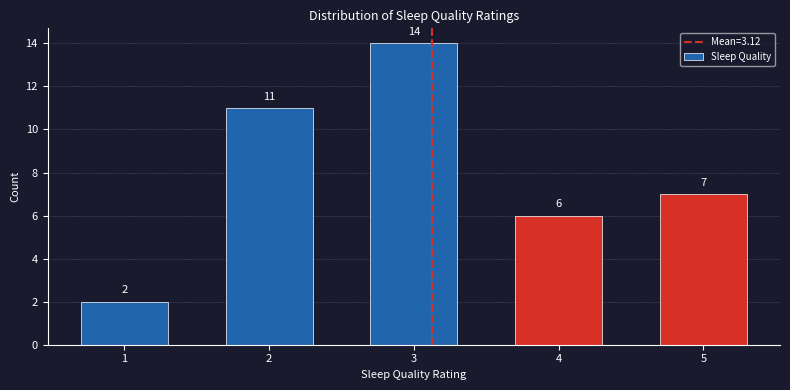

Reading left to right, transcribe all the data shown in this chart.

1=2	2=11	3=14	4=6	5=7